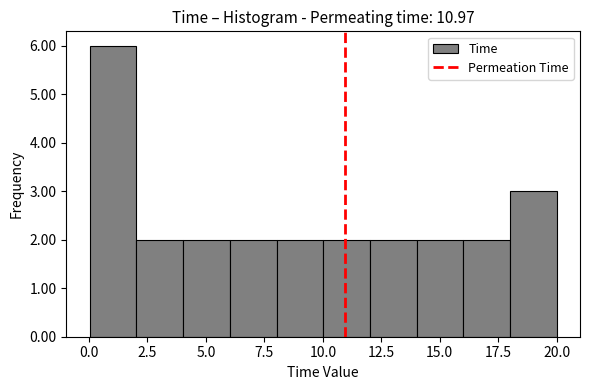

Read against the x-axis, roughly where is the centre of the tallest bar?

1.0